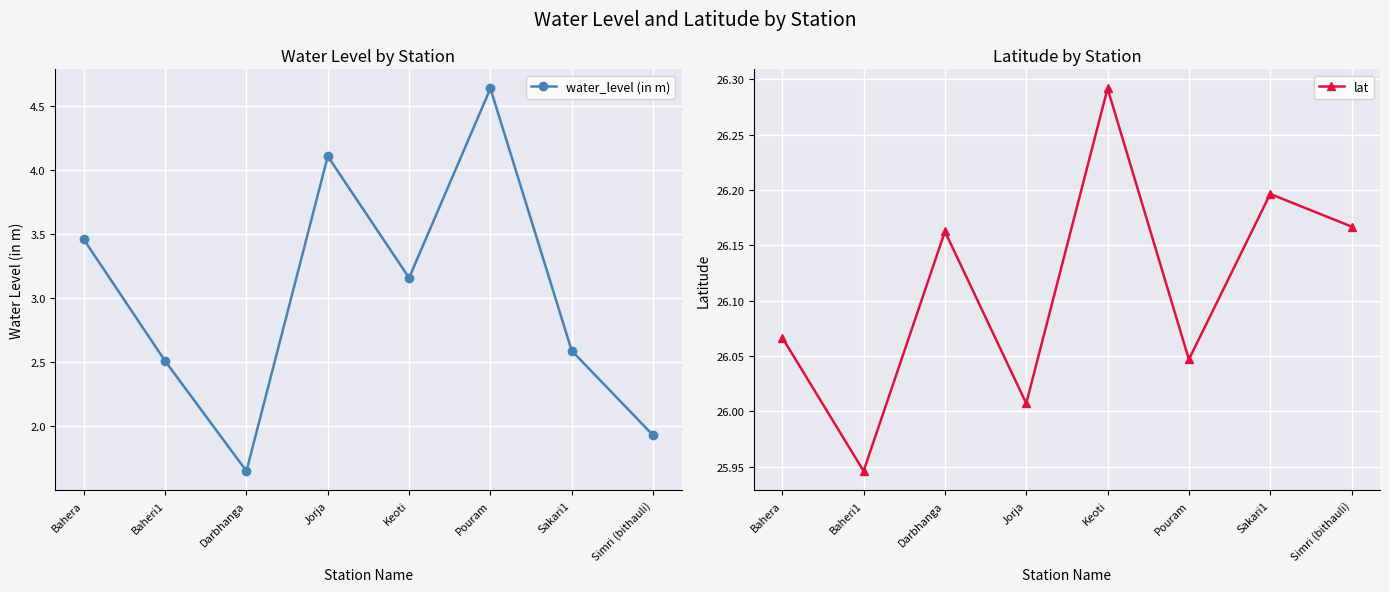

Reading left to right, list all the values displayed in this chart.

water_level (in m): 3.5	2.5	1.6	4.1	3.2	4.6	2.6	1.9
lat: 26.1	25.9	26.2	26.0	26.3	26.0	26.2	26.2